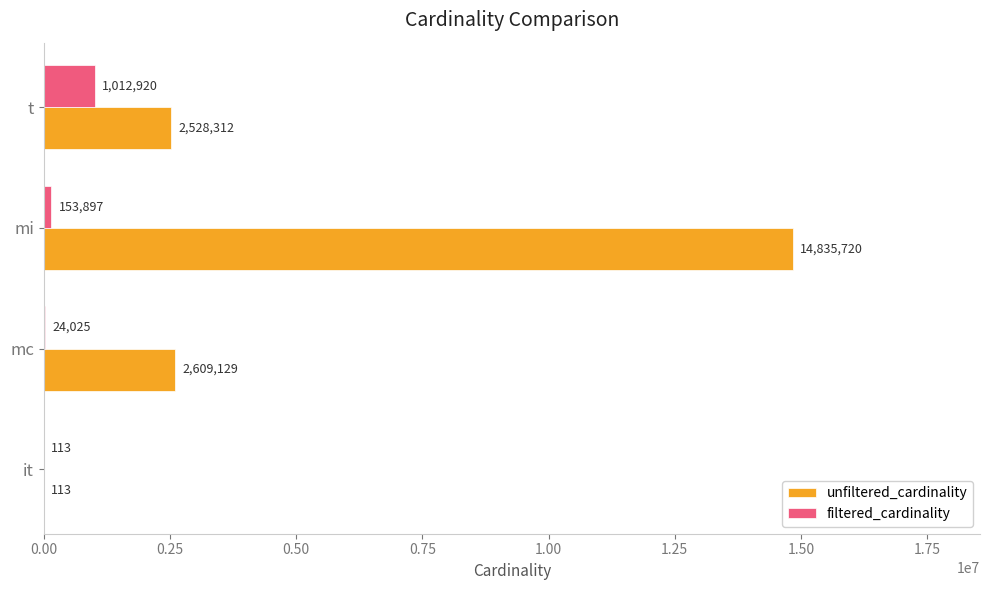

At which category is the sum across all series the highest?

mi